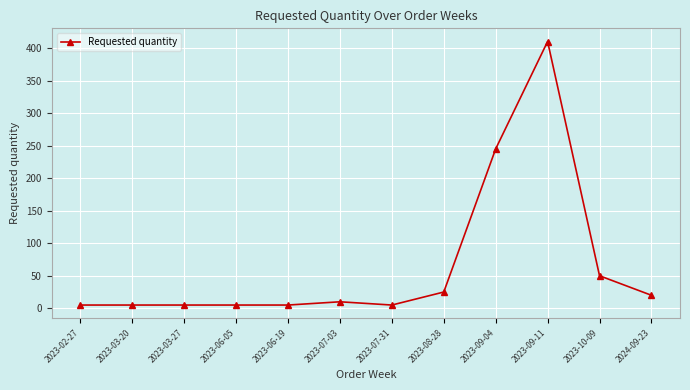

How many categories are shown in the chart?

12